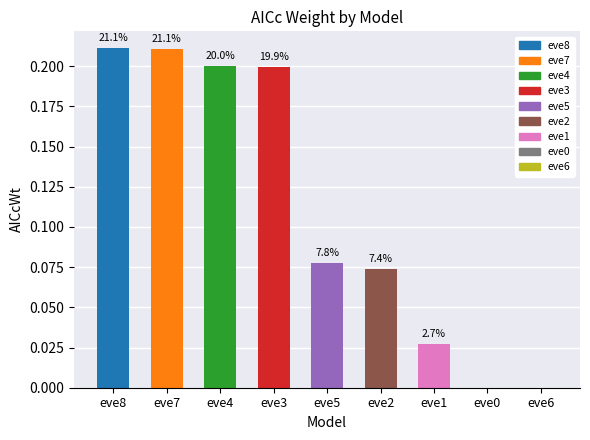

What is the maximum value shown in the chart?

0.2